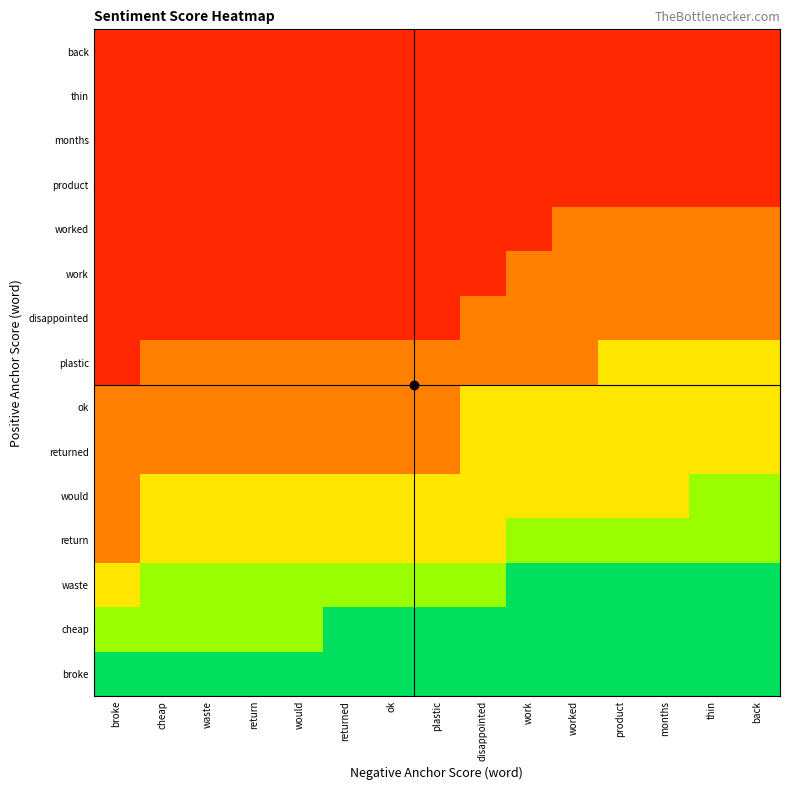

At which category is the sum across all series the highest?

thin